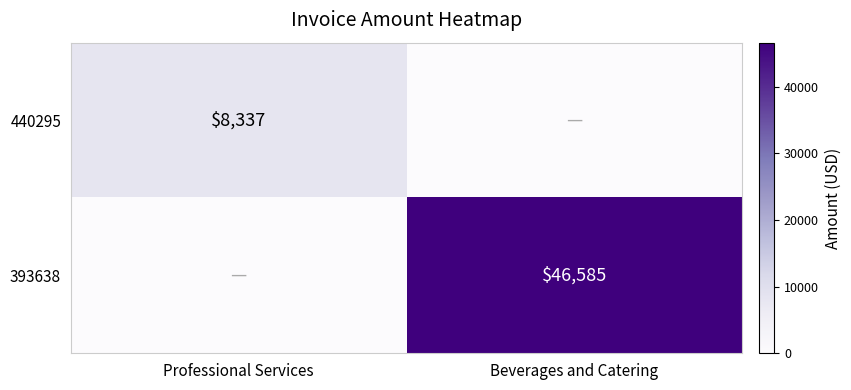

True or false: 393638 has a value of 46585 at Beverages and Catering.

True